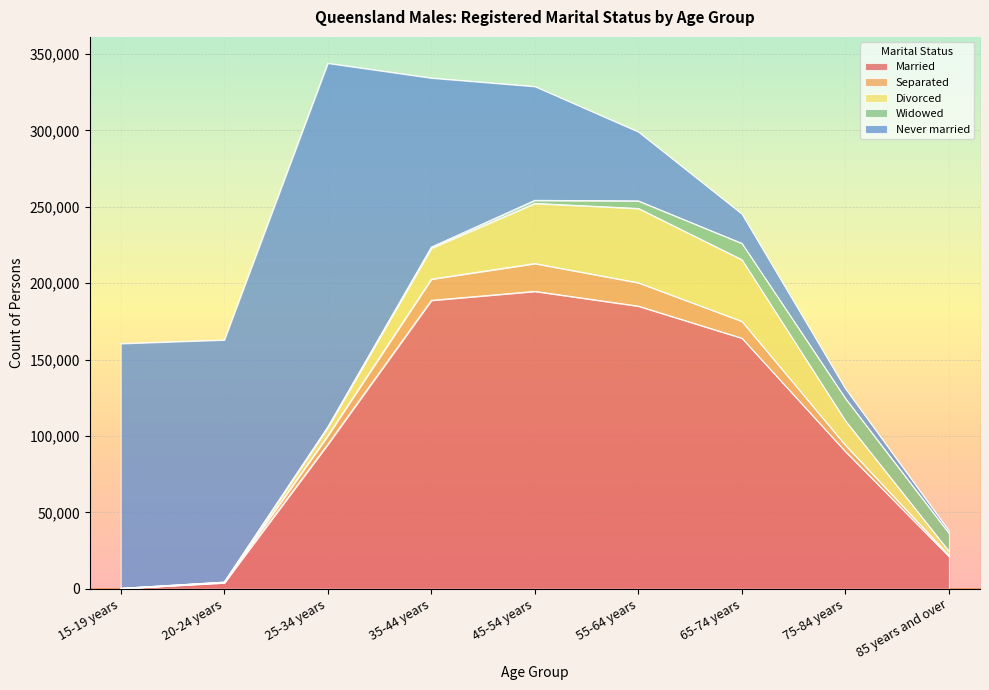

Reading right to left, what are all the values shown in this chart?

Married: 21196	89841	164056	185064	194735	188838	94622	3887	183
Separated: 722	4143	11030	15290	18188	13889	5630	337	49
Divorced: 2645	15979	40387	48667	39389	20266	5396	106	31
Widowed: 11811	14671	10662	4925	2023	721	302	85	44
Never married: 1642	6438	19268	45209	74514	110675	238114	158477	160219